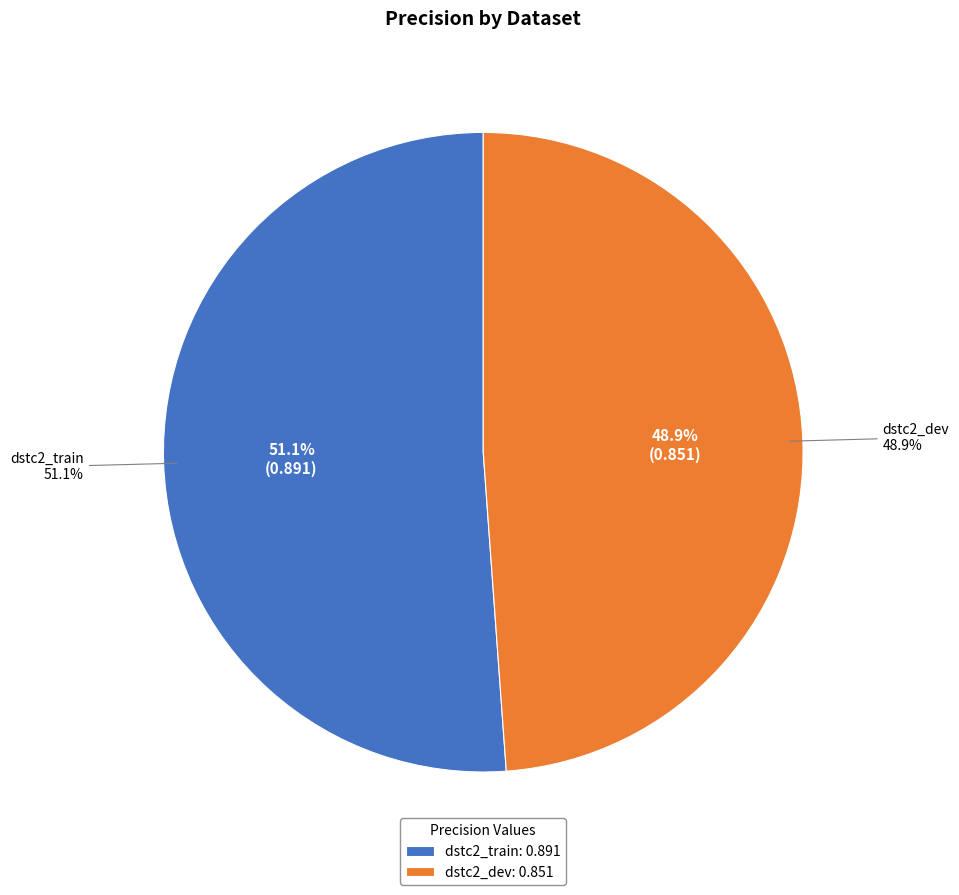

Which slice represents more than half of the pie?

dstc2_train